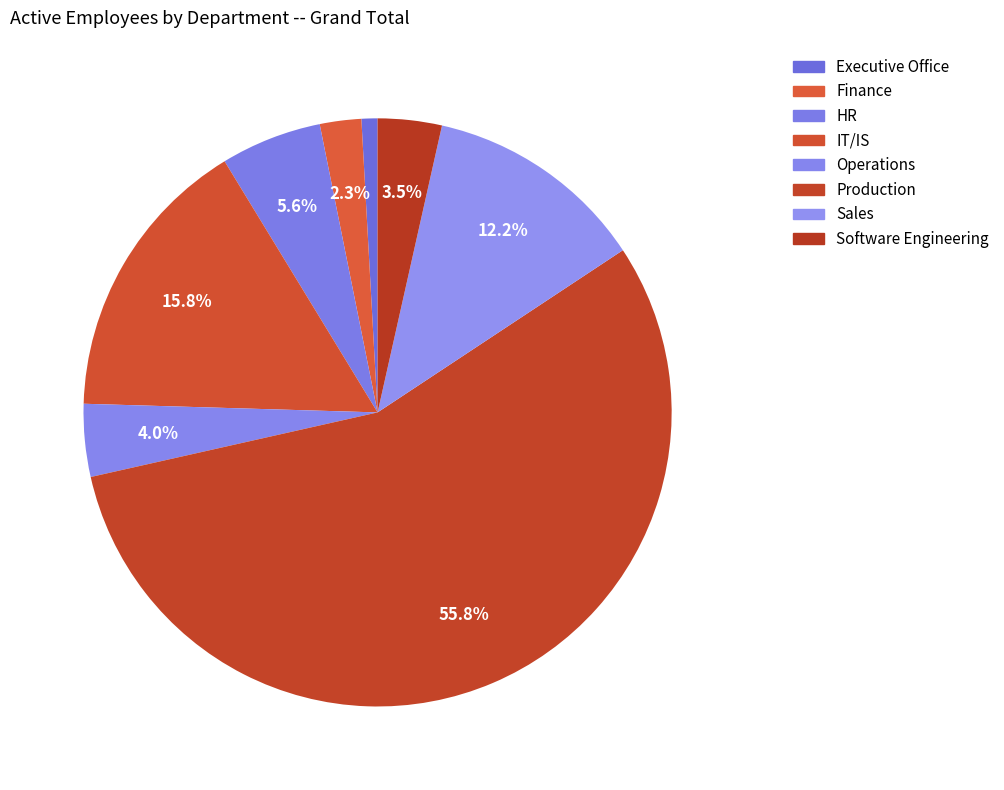

How many slices are in this pie chart?

8